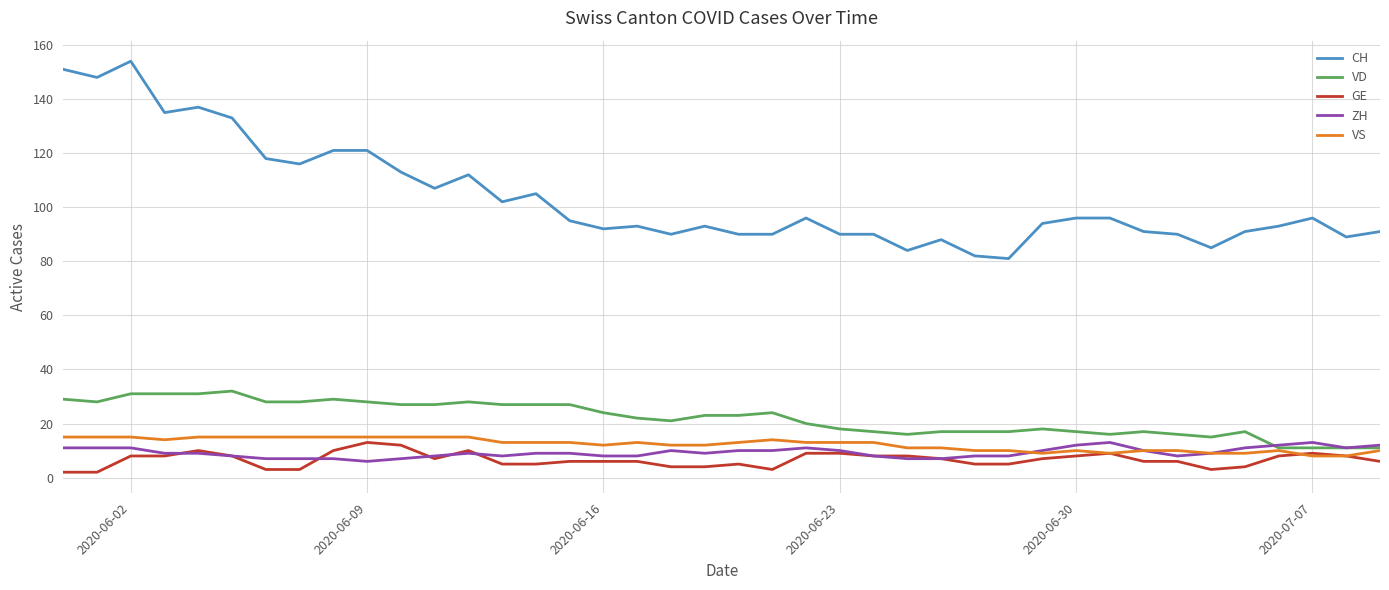

Which series has the widest spread of values?

CH